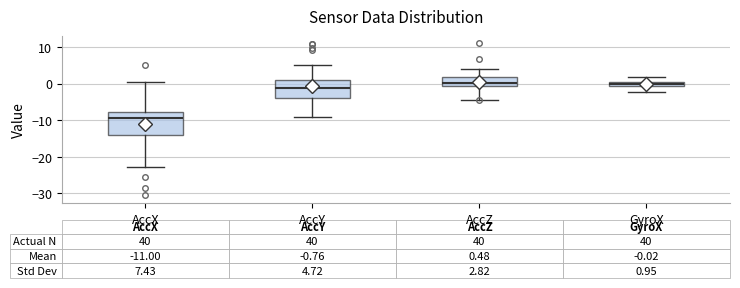

Which box has the lowest median line?

AccX